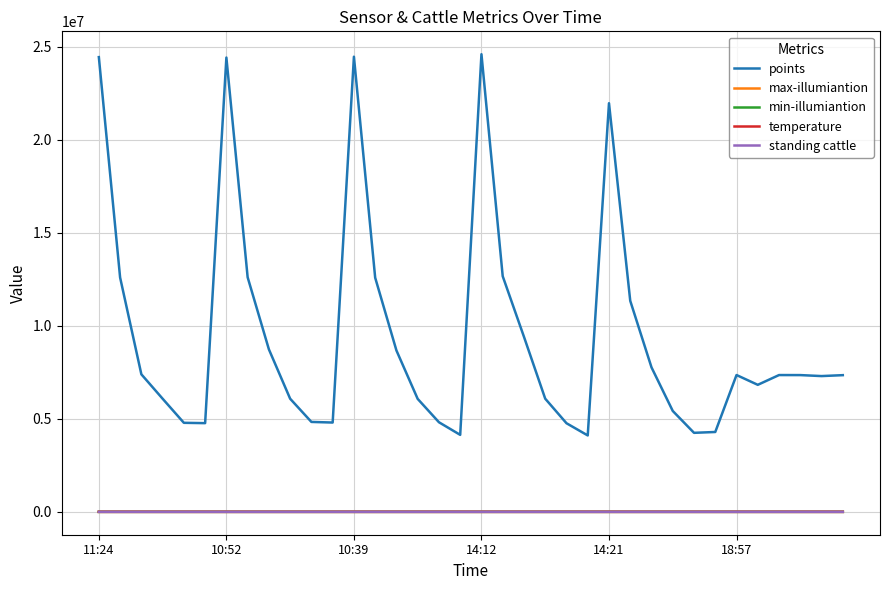

Which series has the largest range (max minus min)?

points